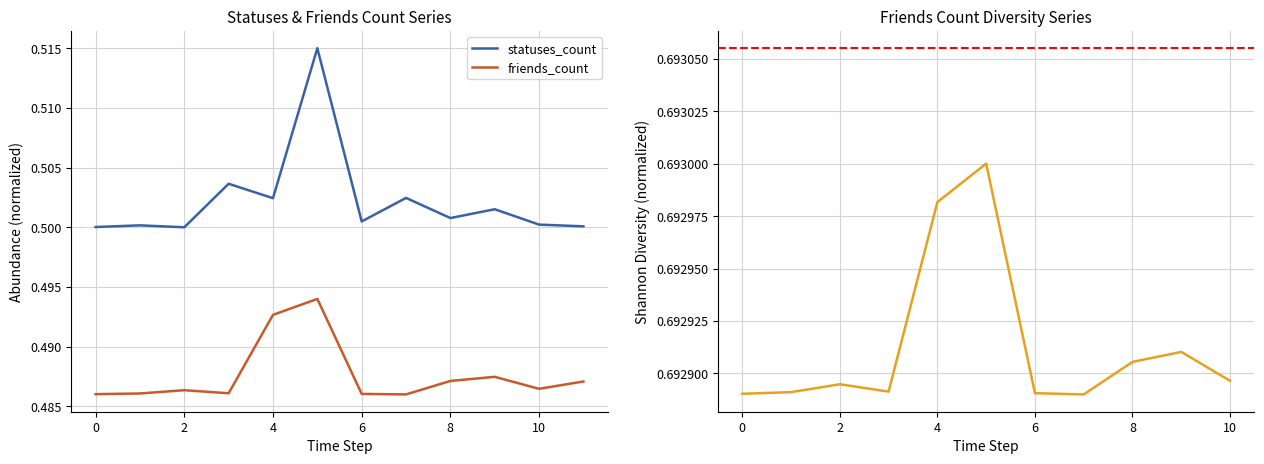

At which category does the chart reach its peak across all series?

5